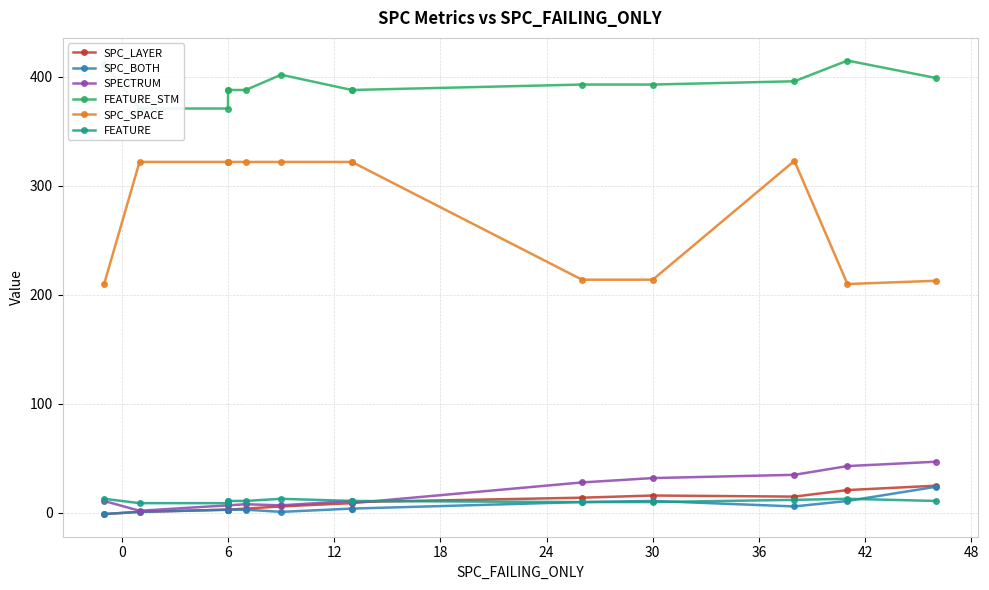

How many times do FEATURE and SPC_BOTH cross each other?

2